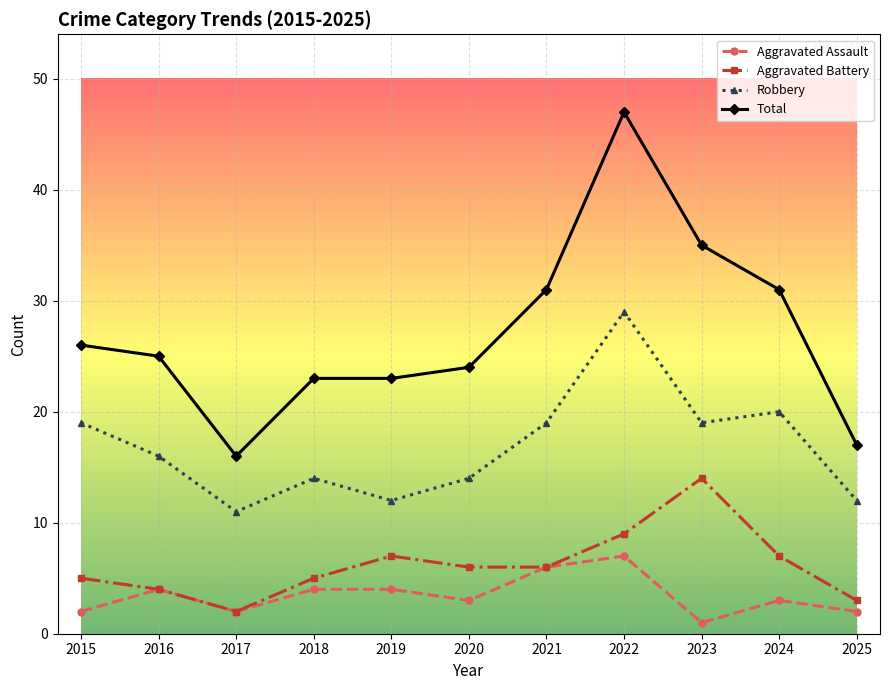

Between 2023 and 2025, which series saw the biggest shift?

Total